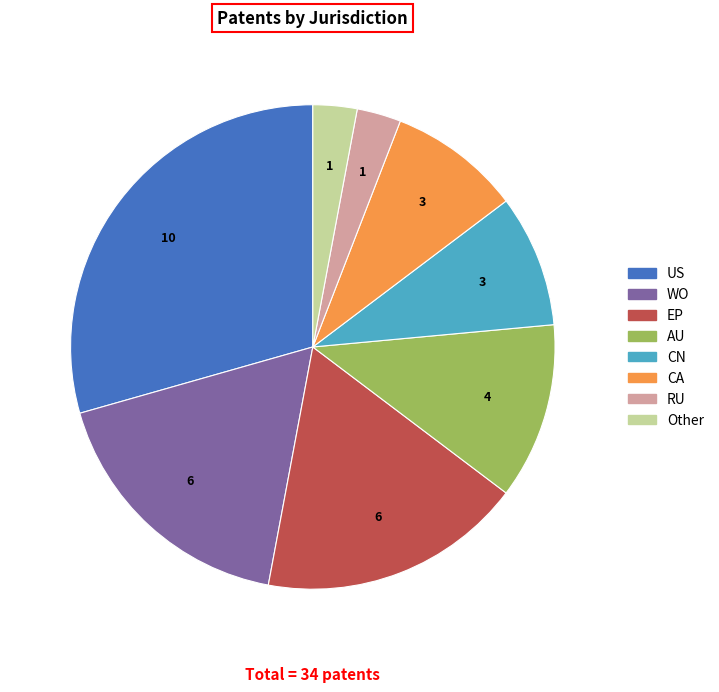

Does any single category account for the majority?

No